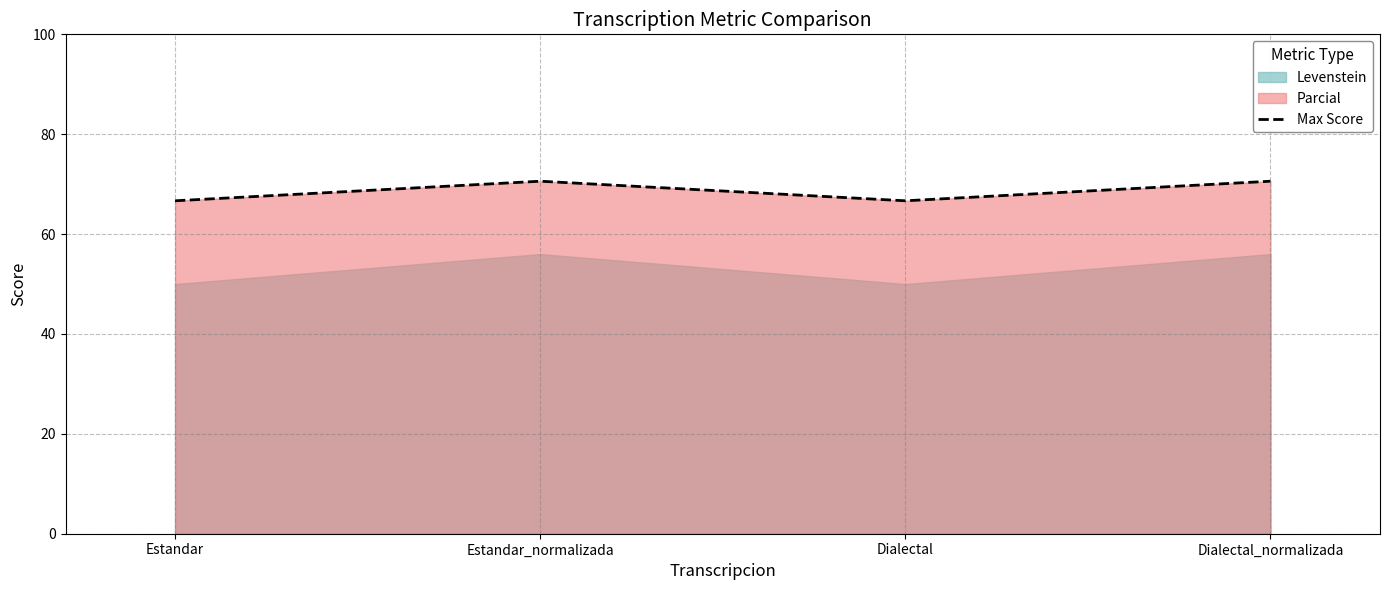

List the labels in order of value, smallest first.

Estandar, Dialectal, Estandar_normalizada, Dialectal_normalizada